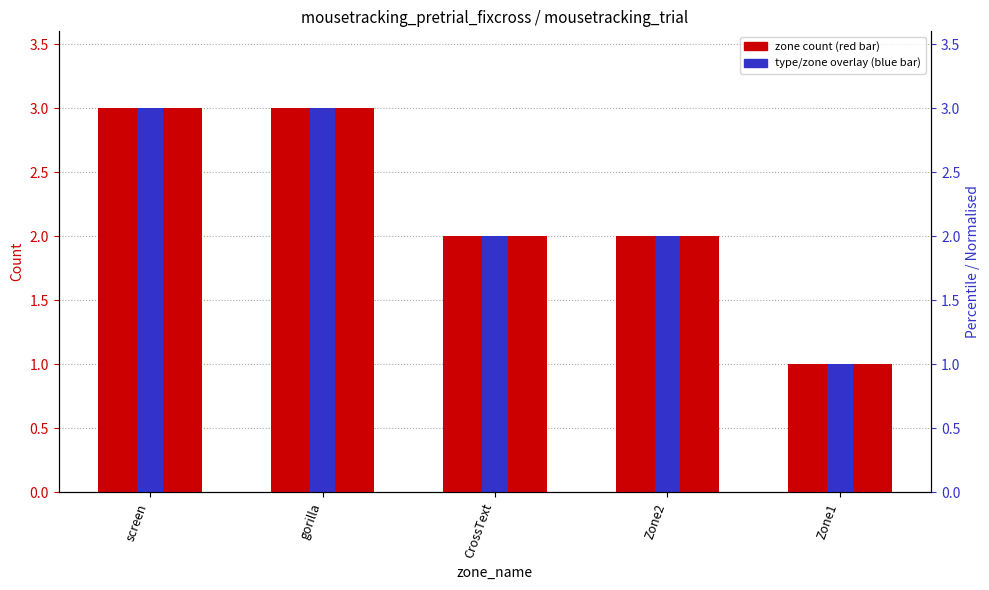

What is the label of the 2nd bar from the right?

Zone2